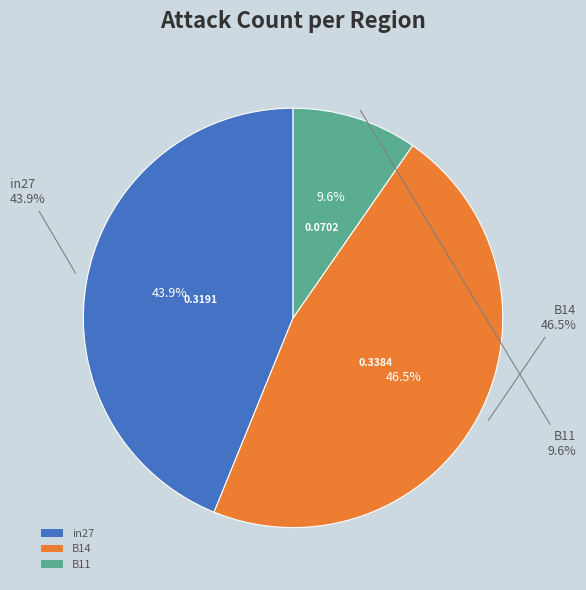

Does in27 represent more than half of the total?

No